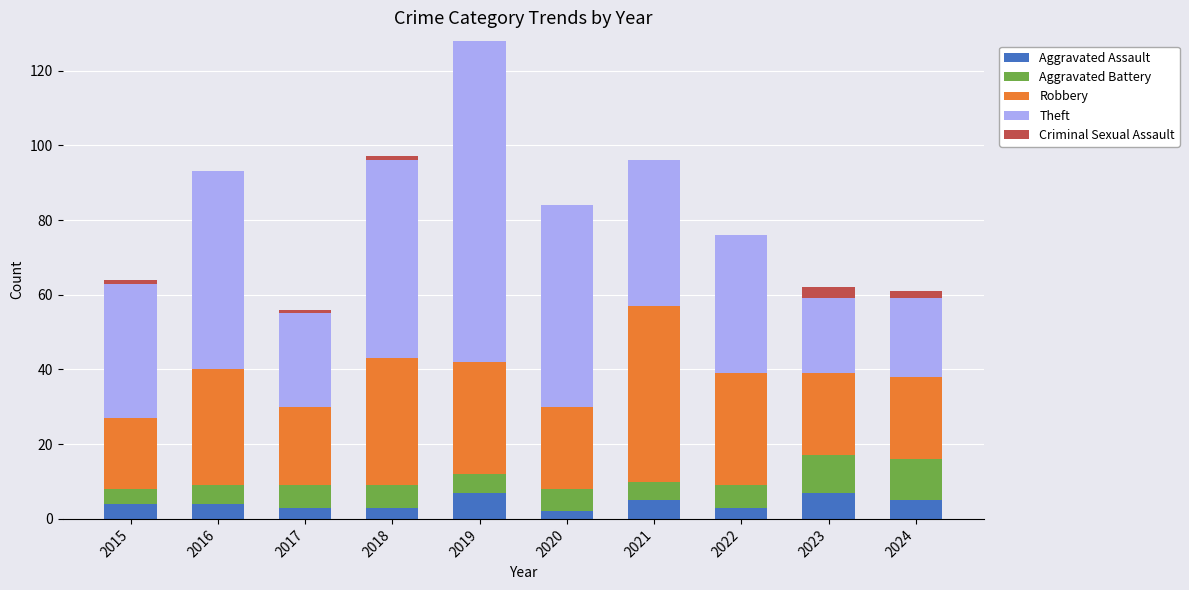

At which category is the sum across all series the highest?

2019